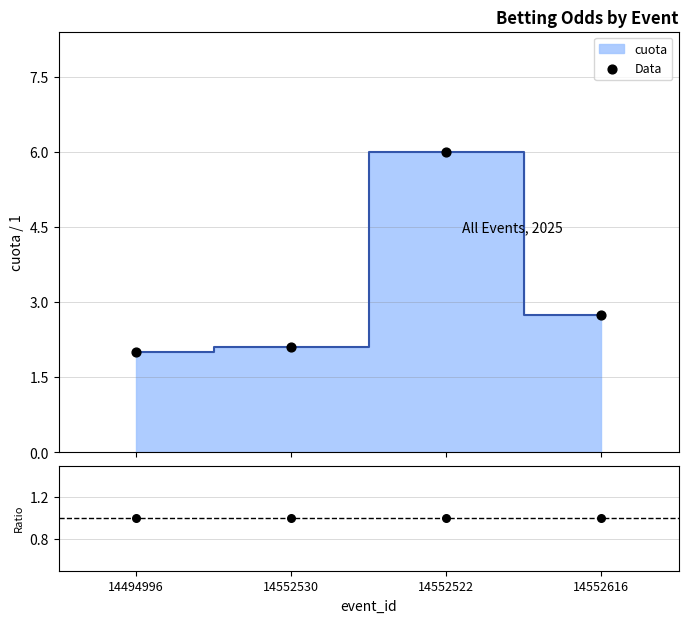

What is the total value across all series at 14494996?

3.0